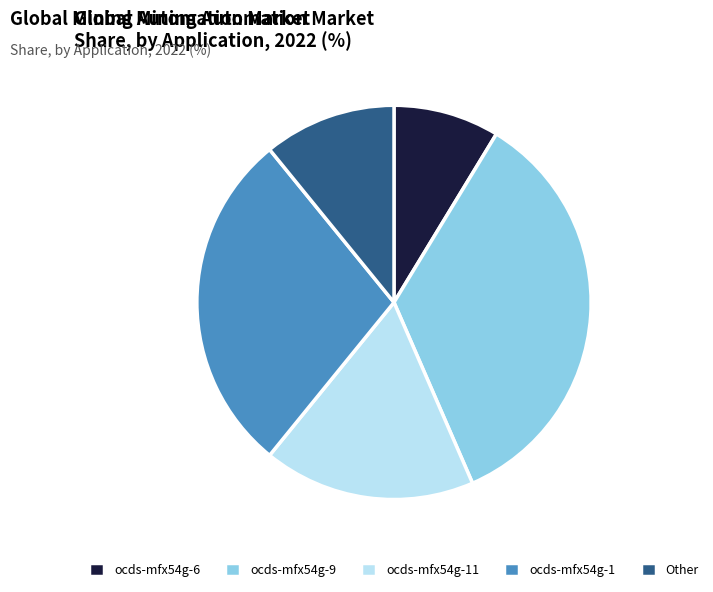

Is it true that ocds-mfx54g-9 is 35% of the pie?

True